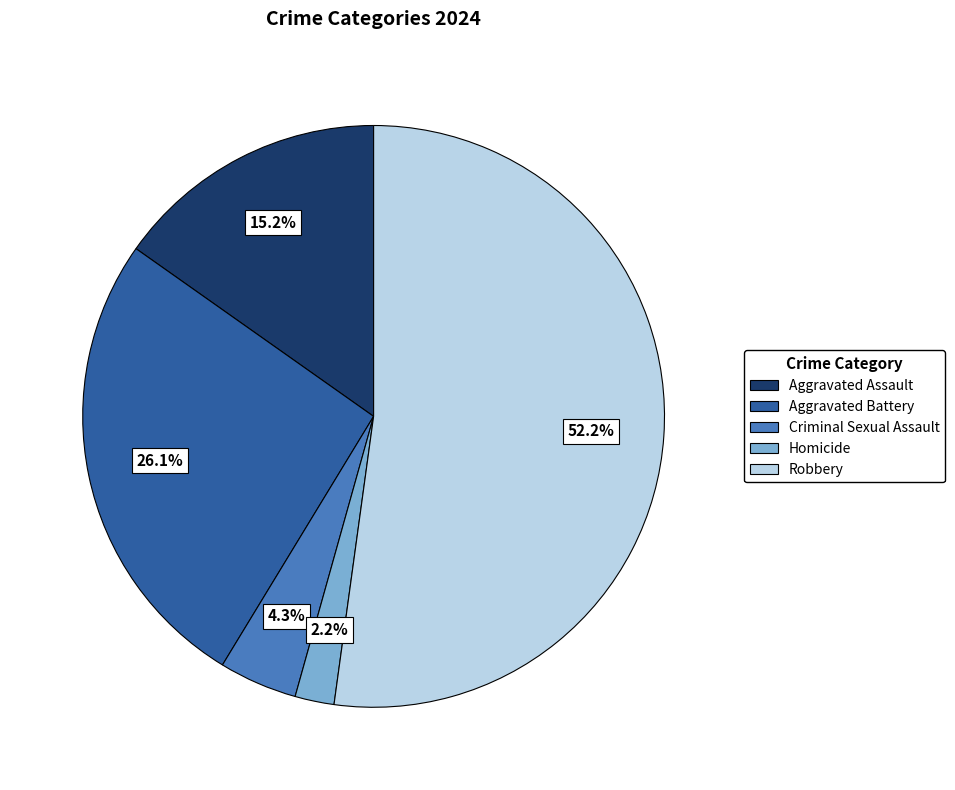

How many segments does this pie chart have?

5